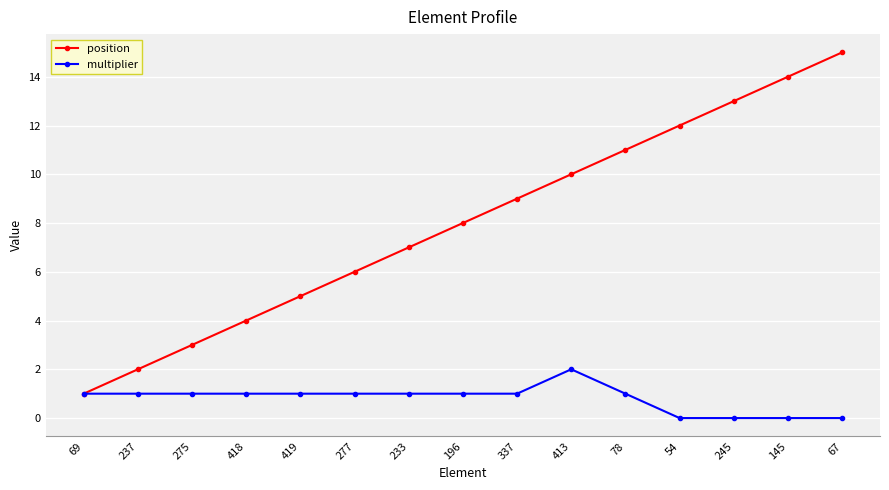

Rank the series by their maximum value, from lowest to highest.

multiplier, position